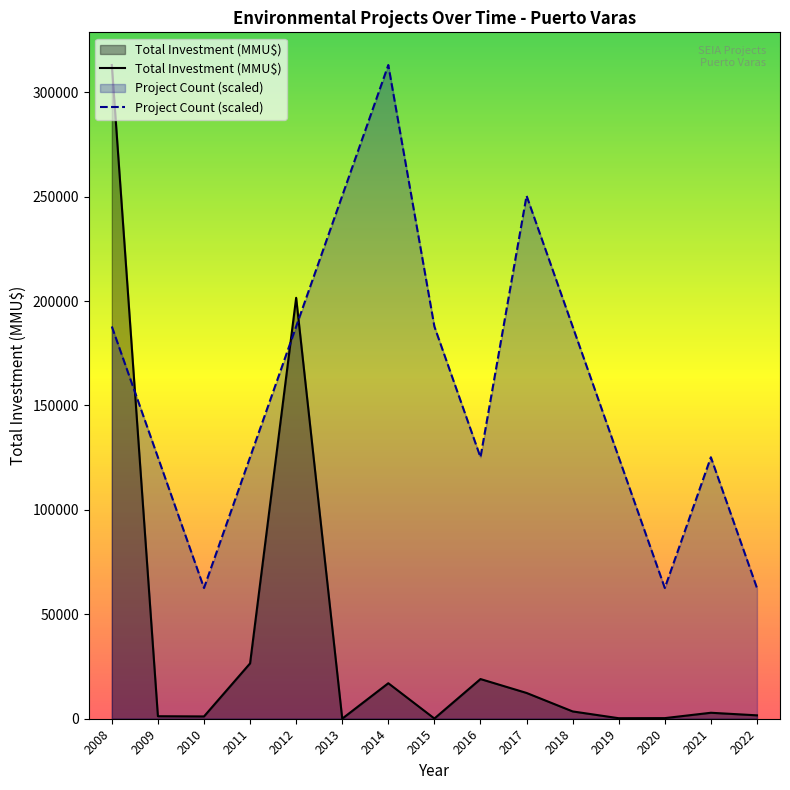

How many categories are shown in the chart?

15